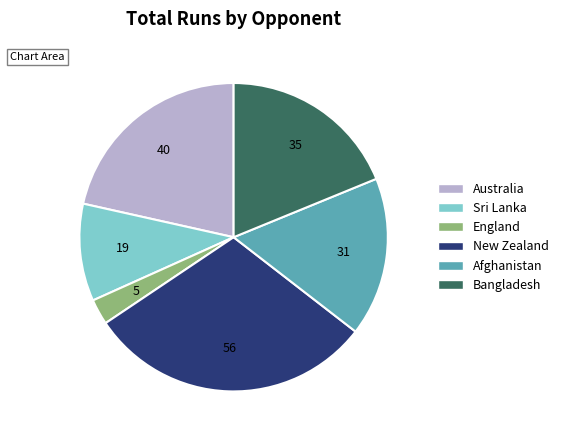

Which category has the biggest portion of the pie?

New Zealand